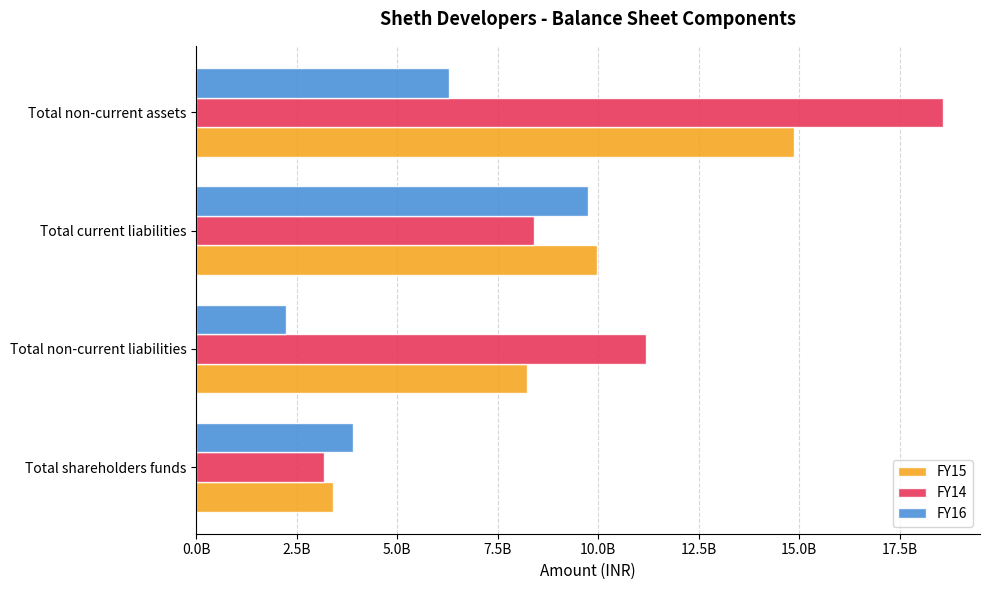

At how many categories does at least one series exceed 11580074421?

1